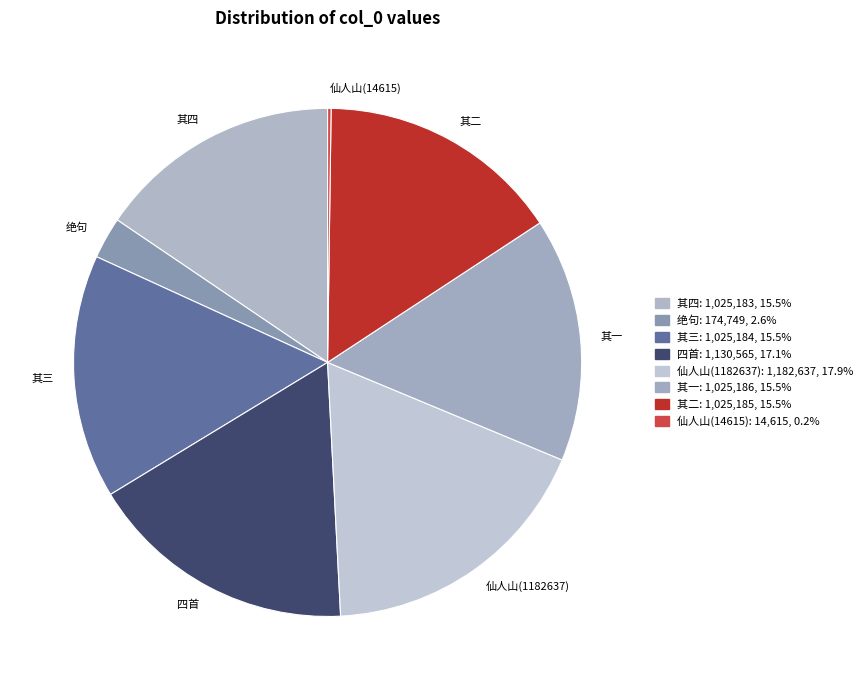

Does any single category account for the majority?

No